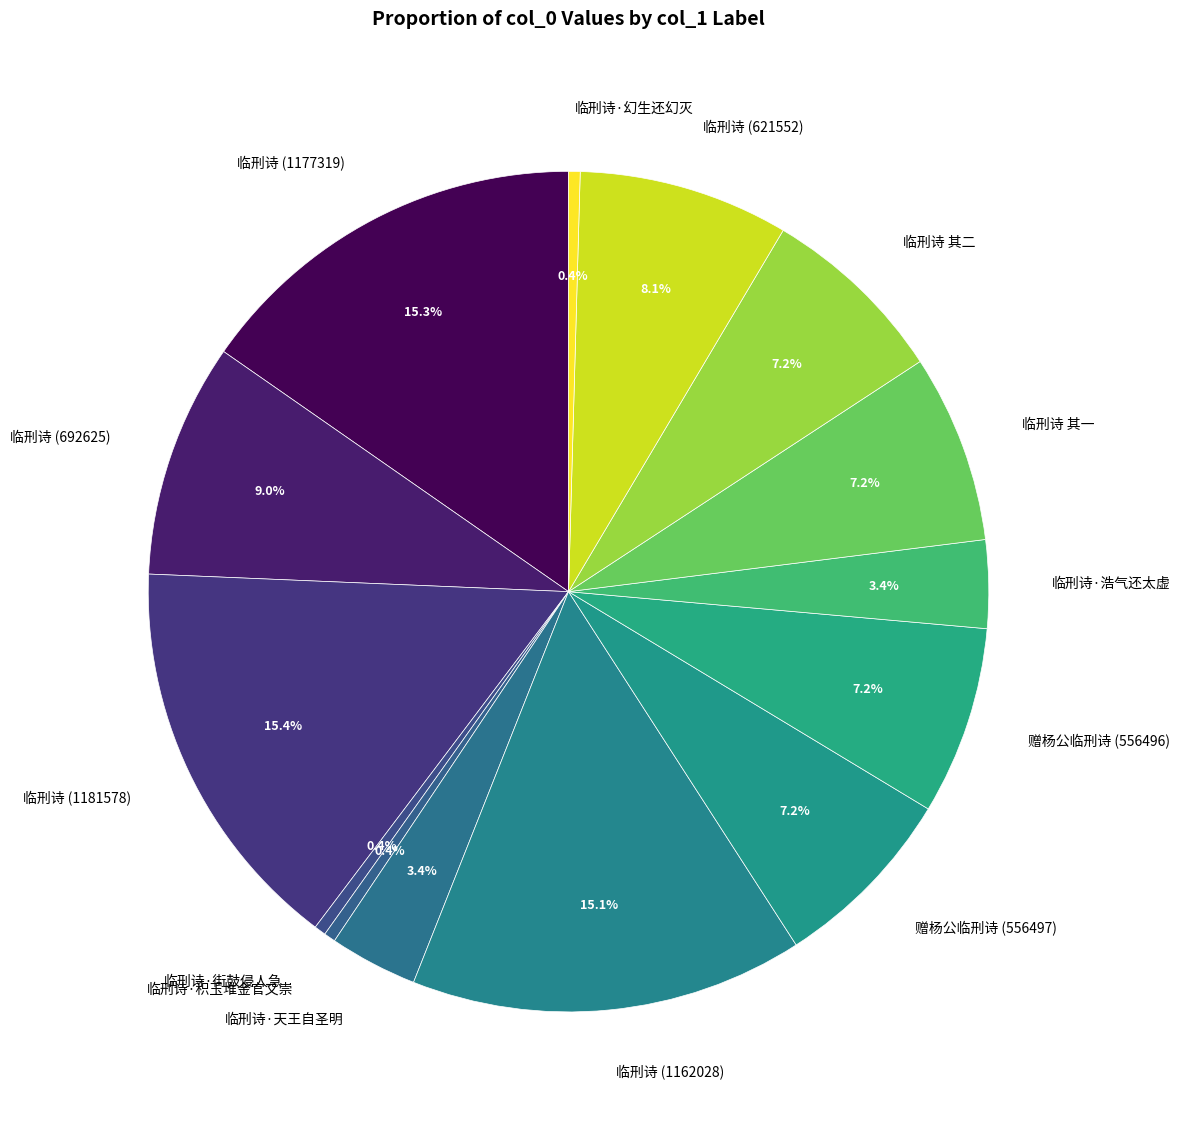

Is it true that 临刑诗·街鼓侵人急 is 10% of the pie?

False